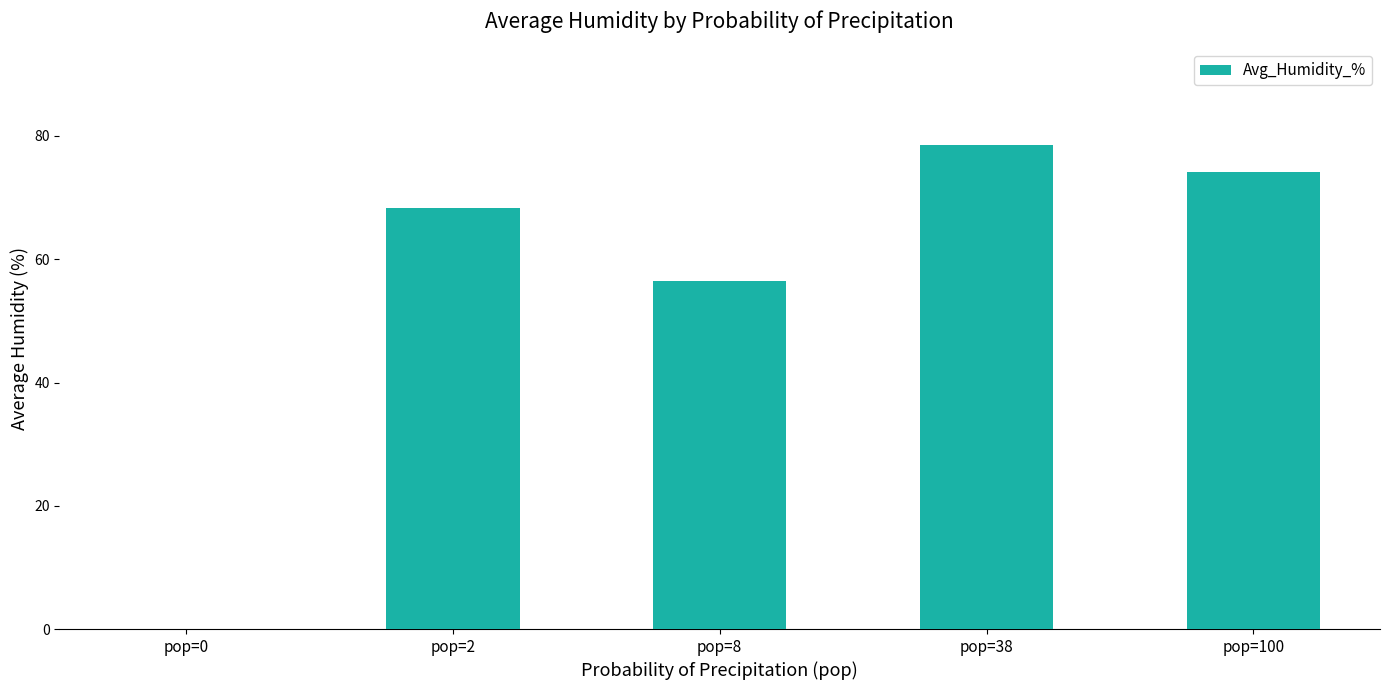

What is the maximum value shown in the chart?

78.5